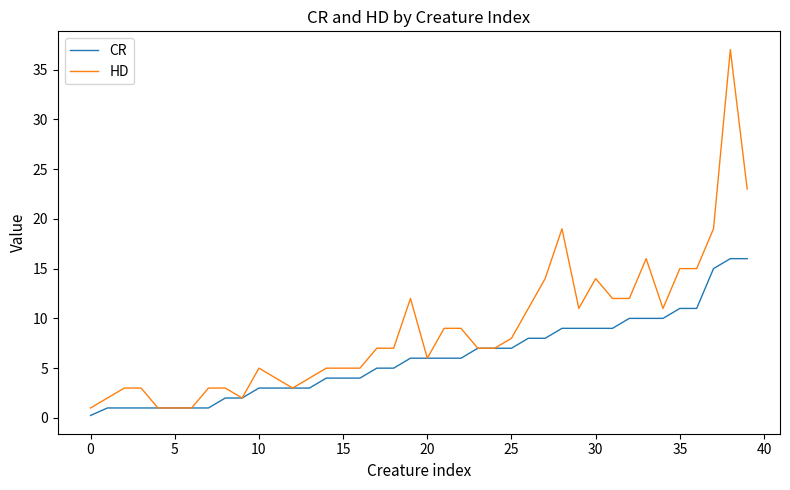

Rank the series by their maximum value, from highest to lowest.

HD, CR